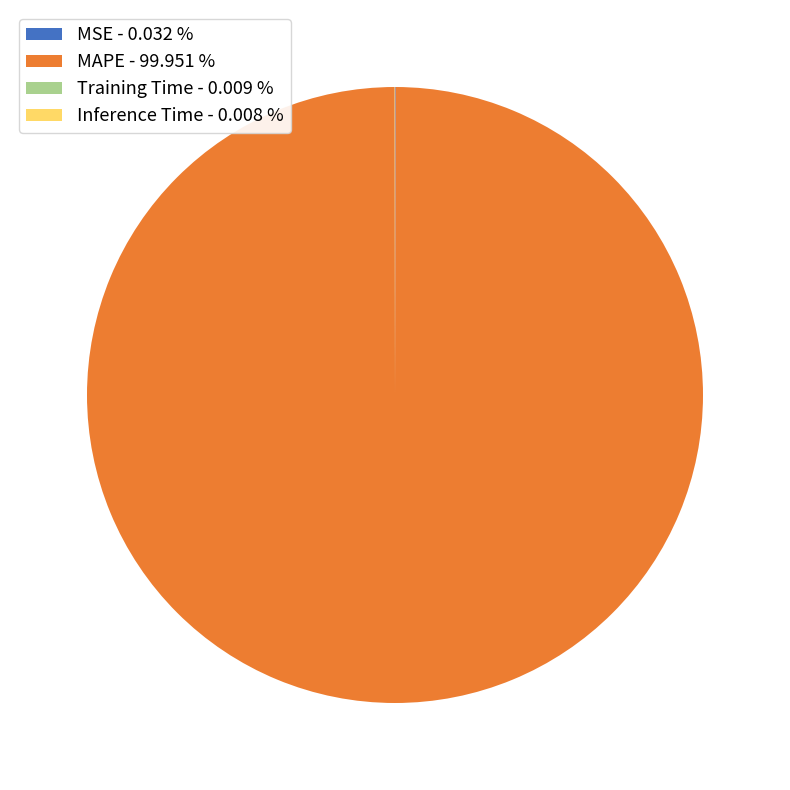

Is MAPE - 99.951 % the majority of the pie?

Yes